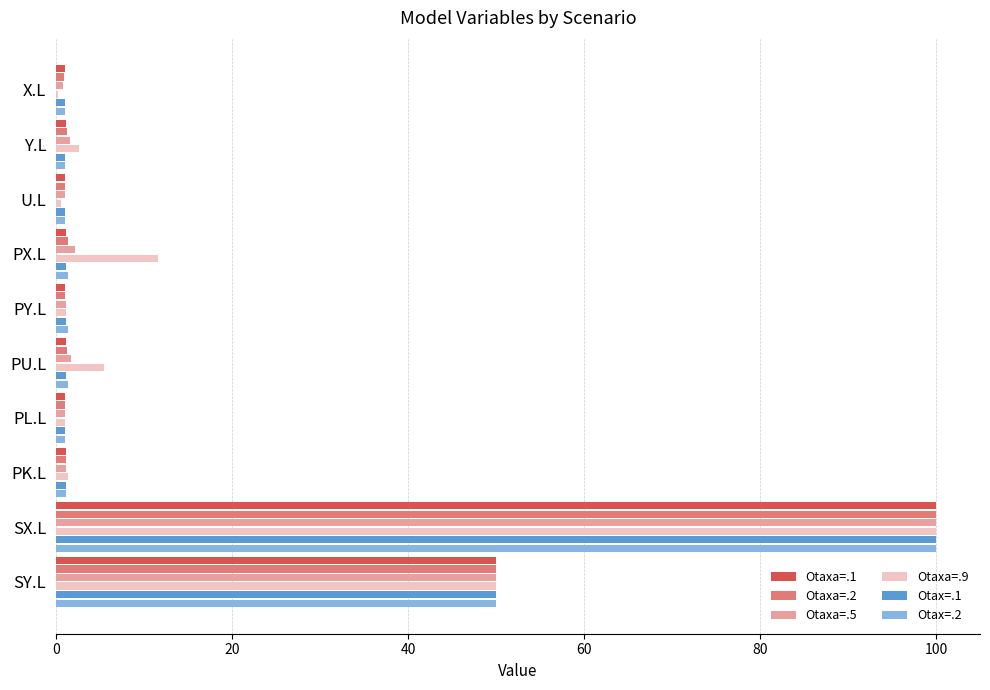

What are all the series names shown in the legend?

Otaxa=.1, Otaxa=.2, Otaxa=.5, Otaxa=.9, Otax=.1, Otax=.2